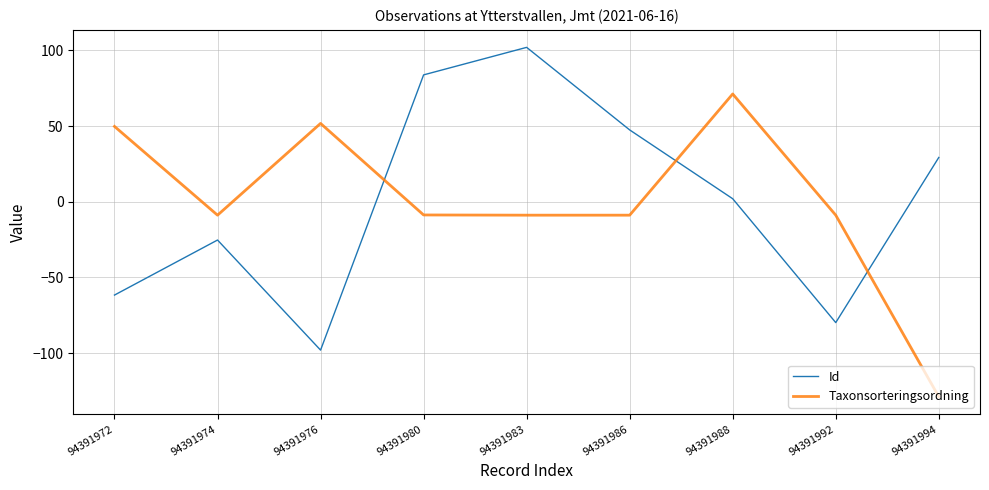

Is this an area chart (filled region under the line)?

No